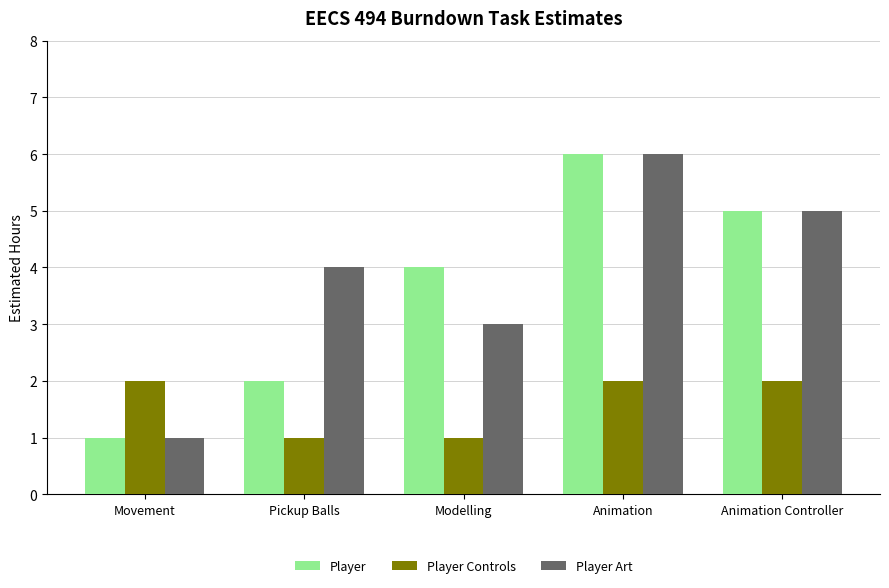

What is the label of the 5th bar from the right?

Movement